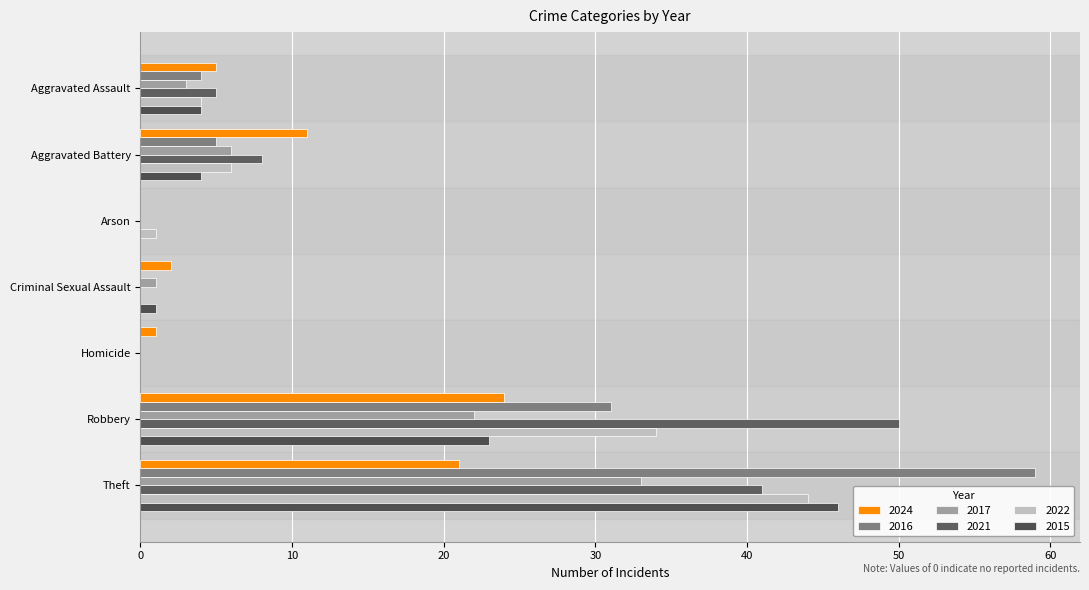

At which label is 2022 closest to 22?

Robbery